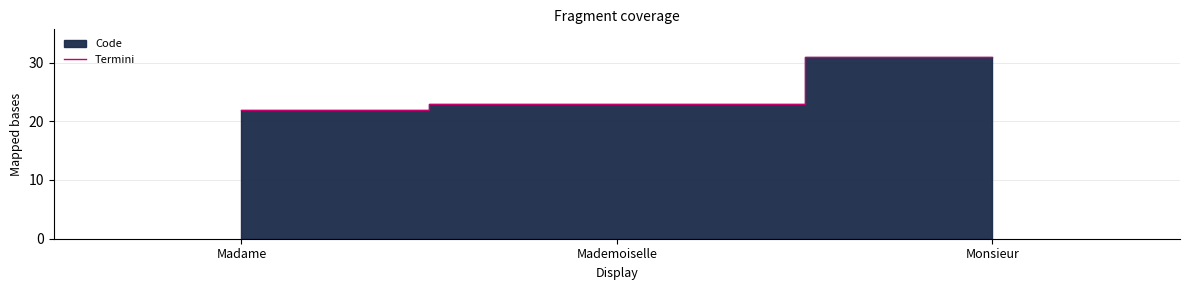

What is the greatest value displayed?

31